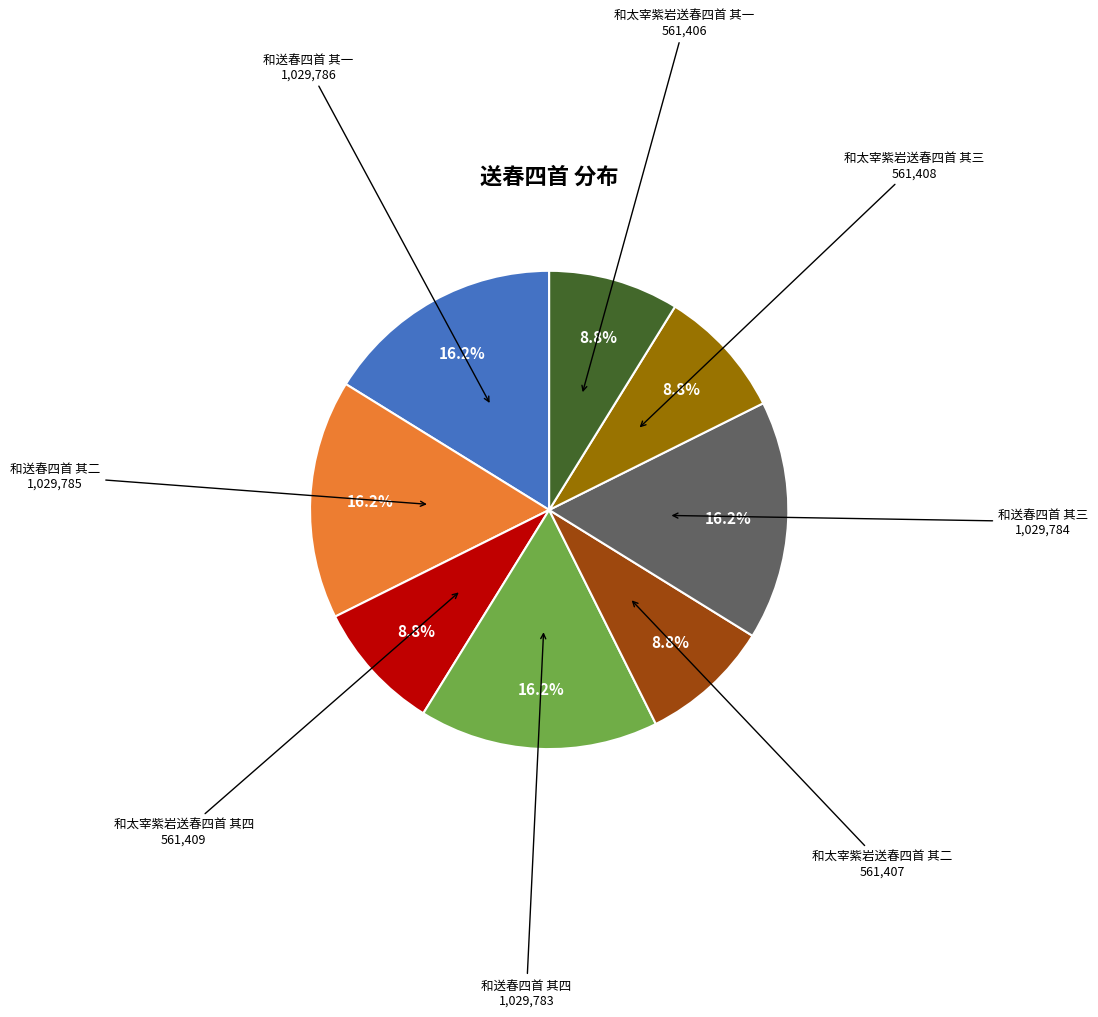

Is there a majority slice in this chart?

No